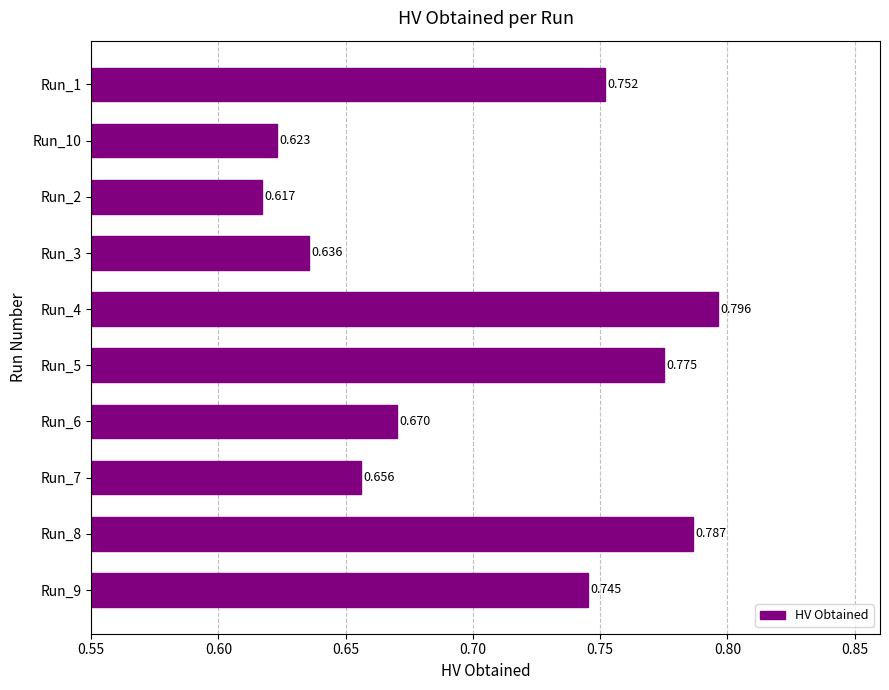

How many distinct data groups are displayed?

1